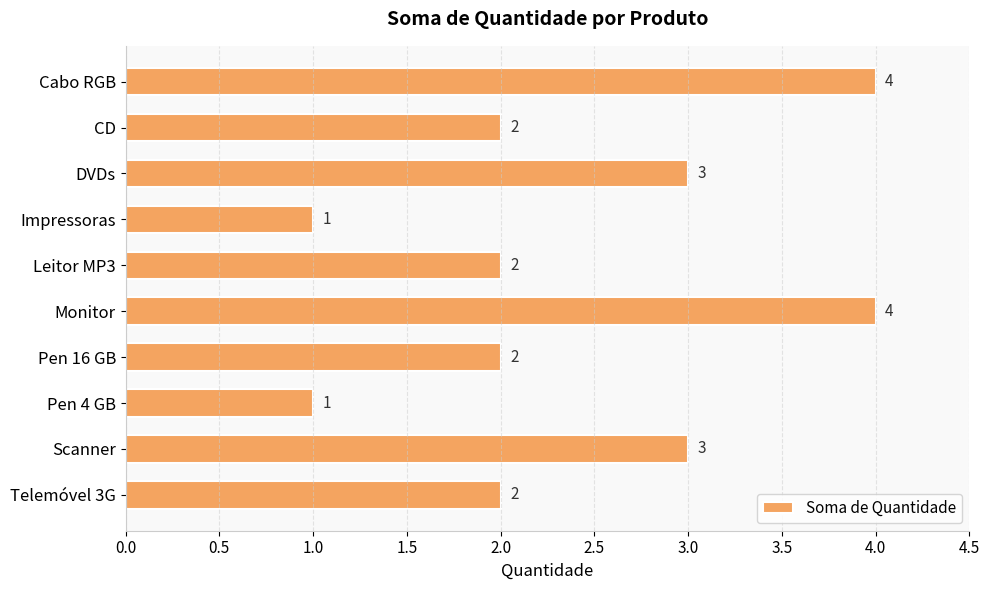

What is the maximum value shown in the chart?

4